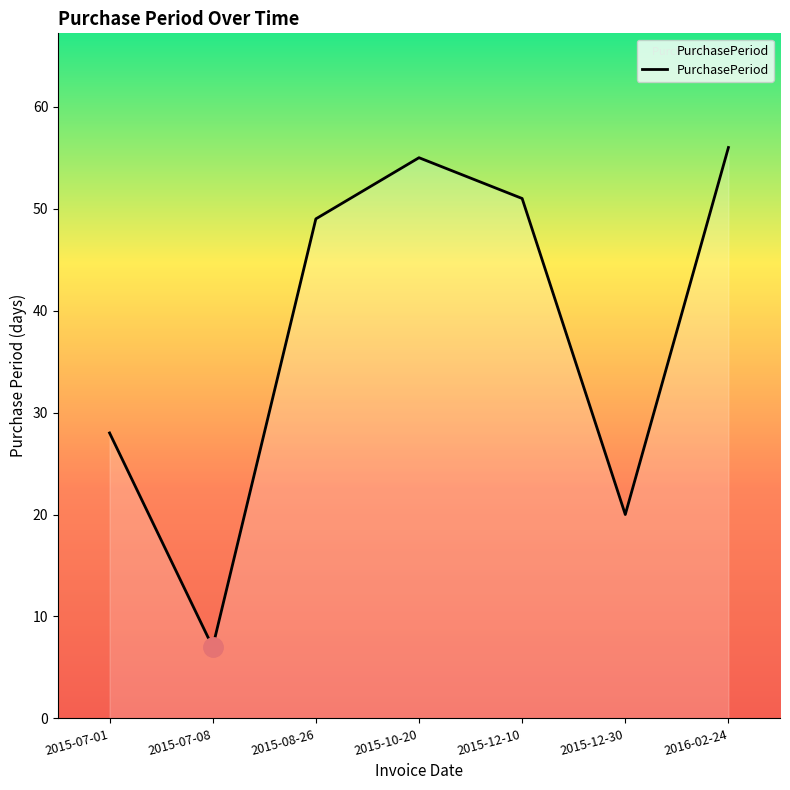

Which has a higher value, 2016-02-24 or 2015-07-08?

2016-02-24